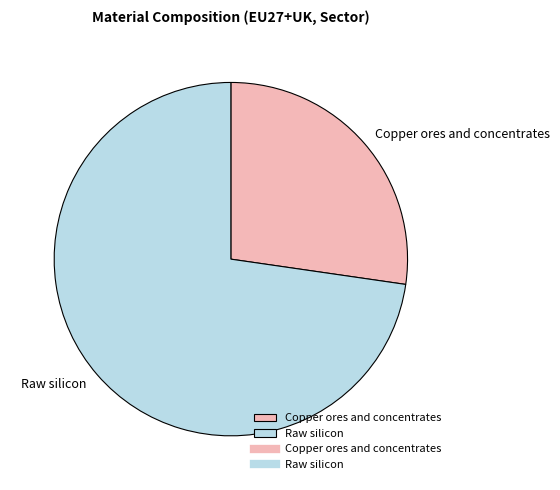

Rank the categories by value from lowest to highest.

Copper ores and concentrates, Raw silicon